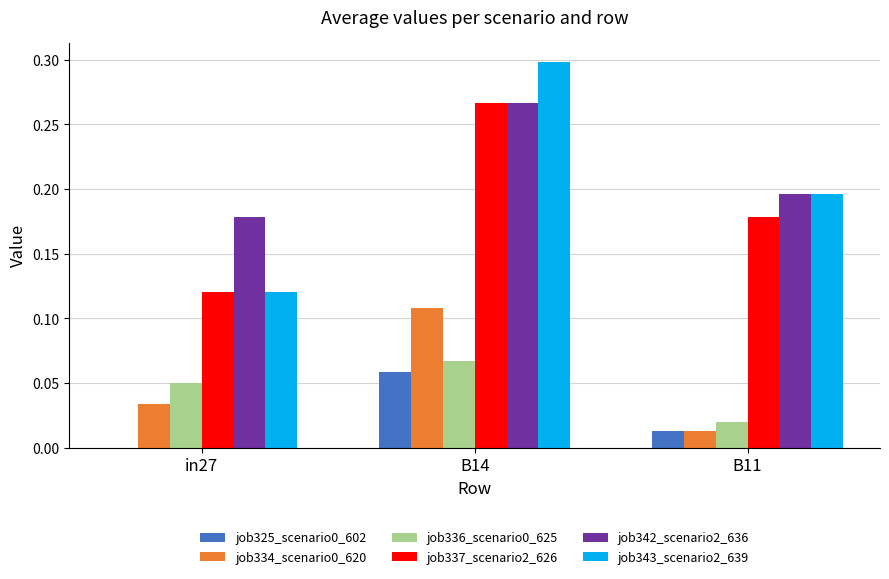

Is the value of job342_scenario2_636 at B14 greater than the value of job337_scenario2_626 at in27?

Yes